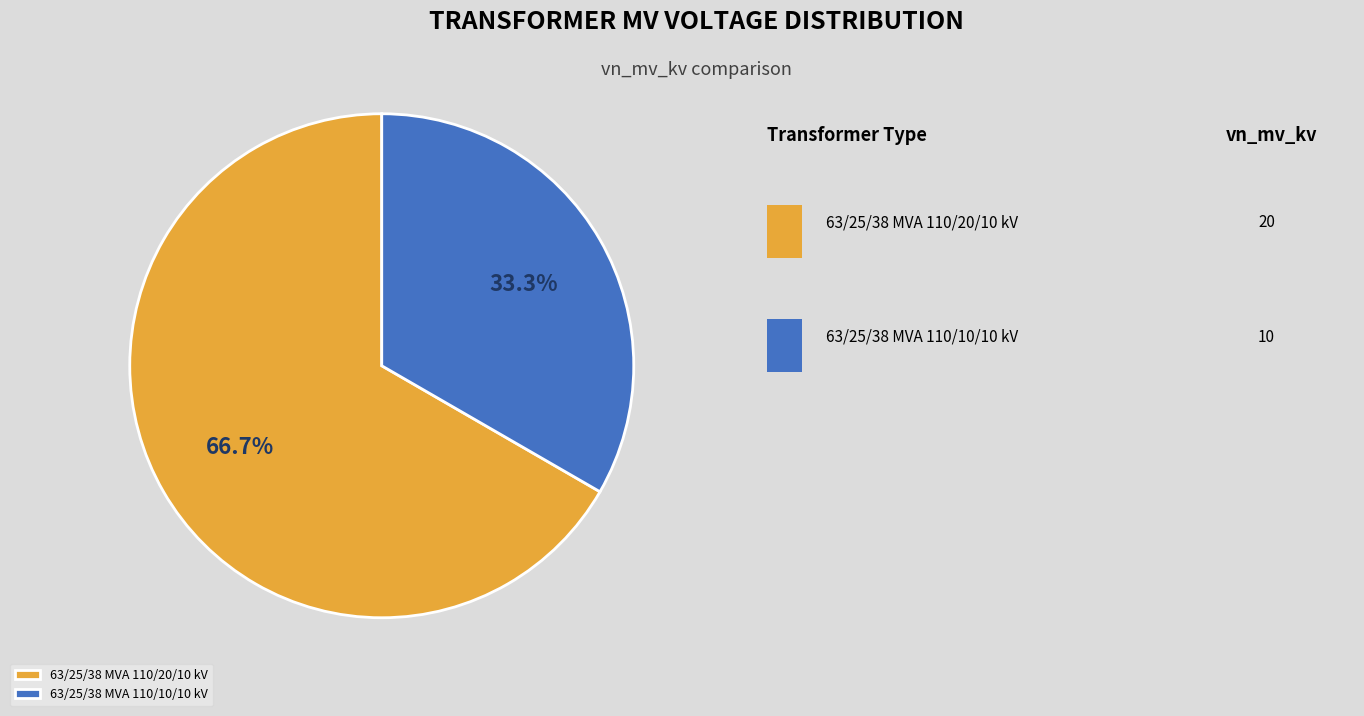

Which slice is the smallest?

63/25/38 MVA 110/10/10 kV